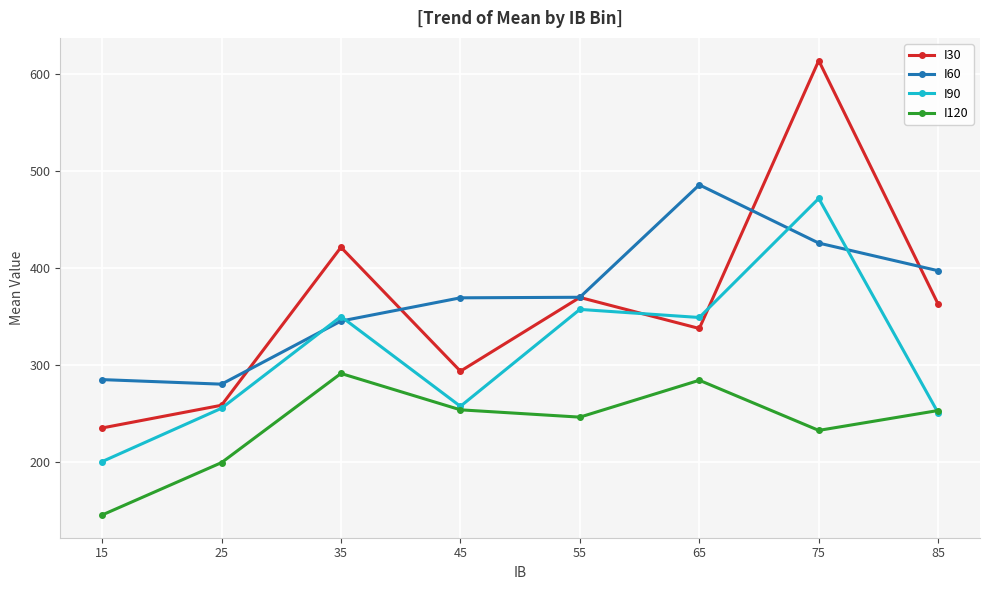

What is the value of the I60 point at the 4th from the left?

369.6